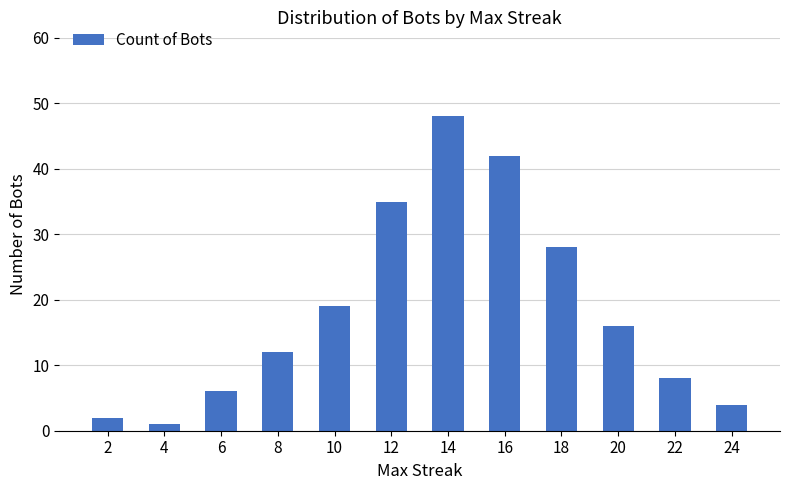

Is it true that the value at 20 is 16?

True